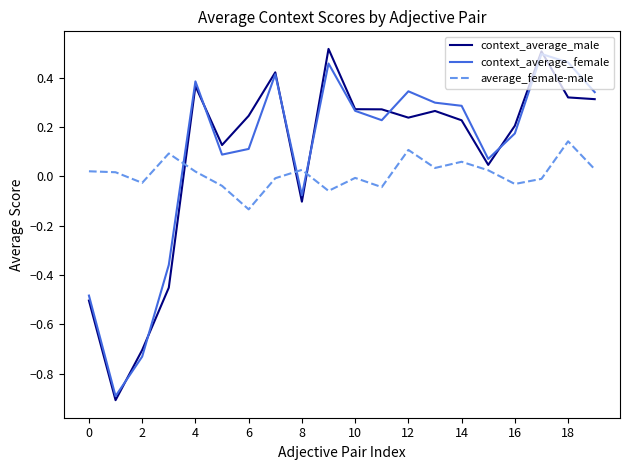

Which series has the largest range (max minus min)?

context_average_male